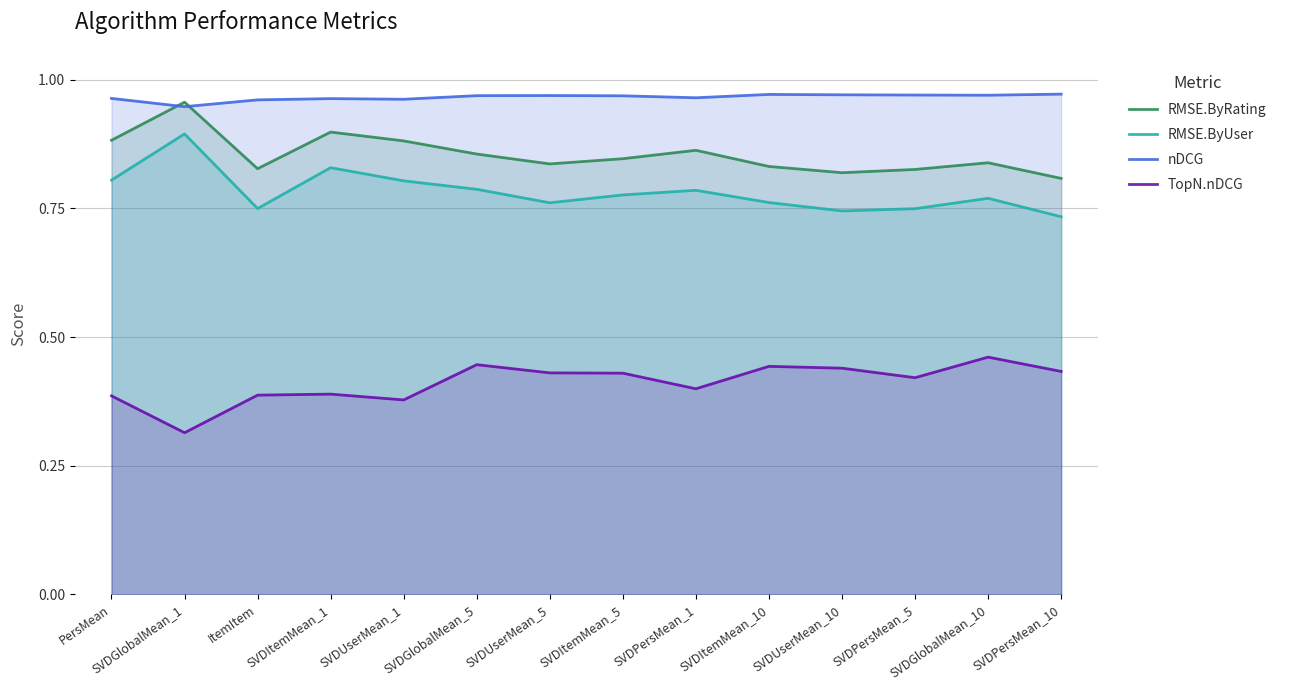

Rank the series at SVDPersMean_1 from highest to lowest value.

nDCG, RMSE.ByRating, RMSE.ByUser, TopN.nDCG